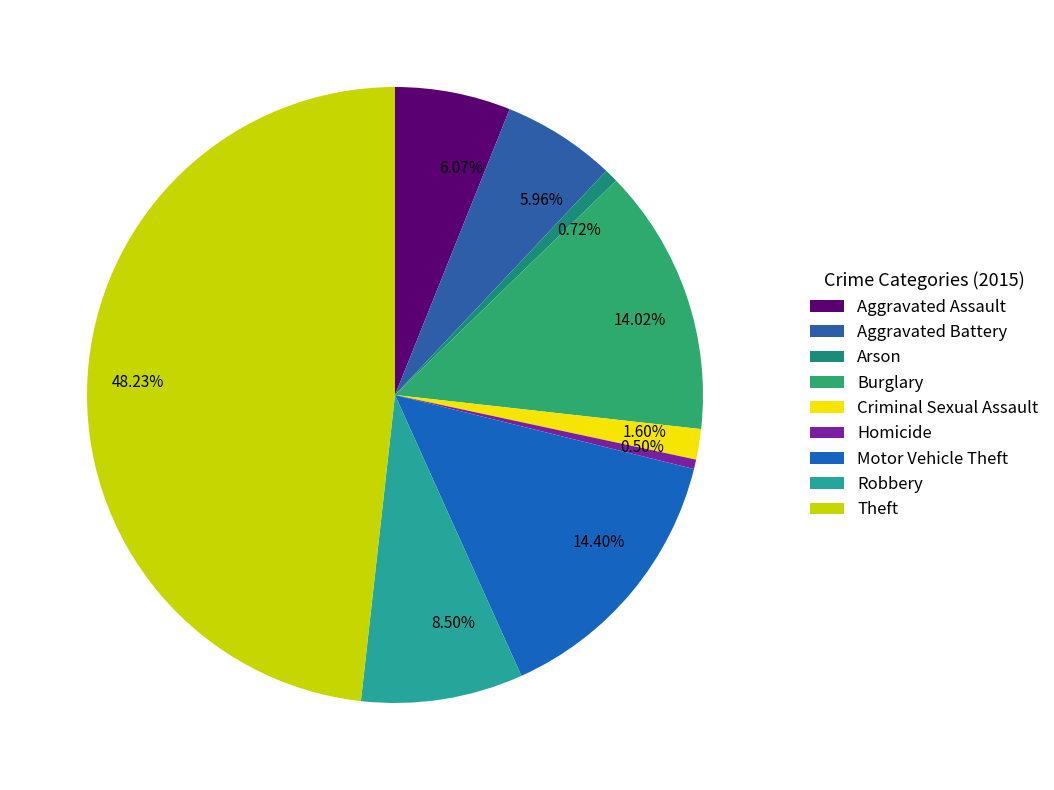

The Burglary slice represents 14% of the pie. True or false?

True